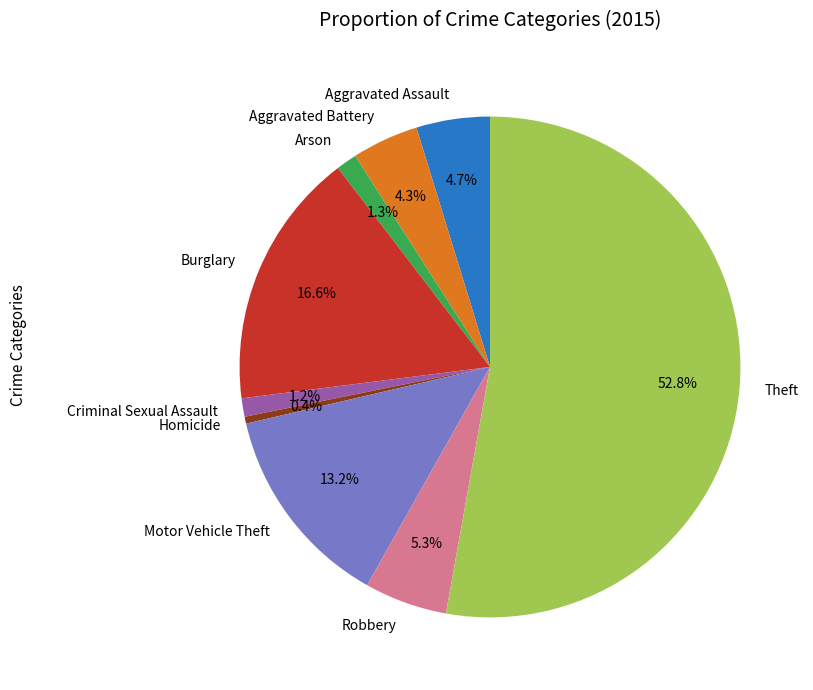

Is the sum of Aggravated Battery and Aggravated Assault greater than half?

No